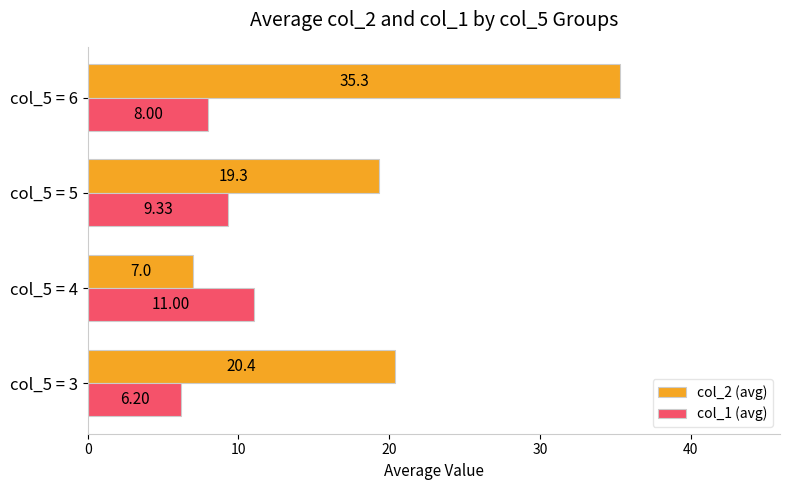

How many values in the col_1 (avg) series exceed 9?

2